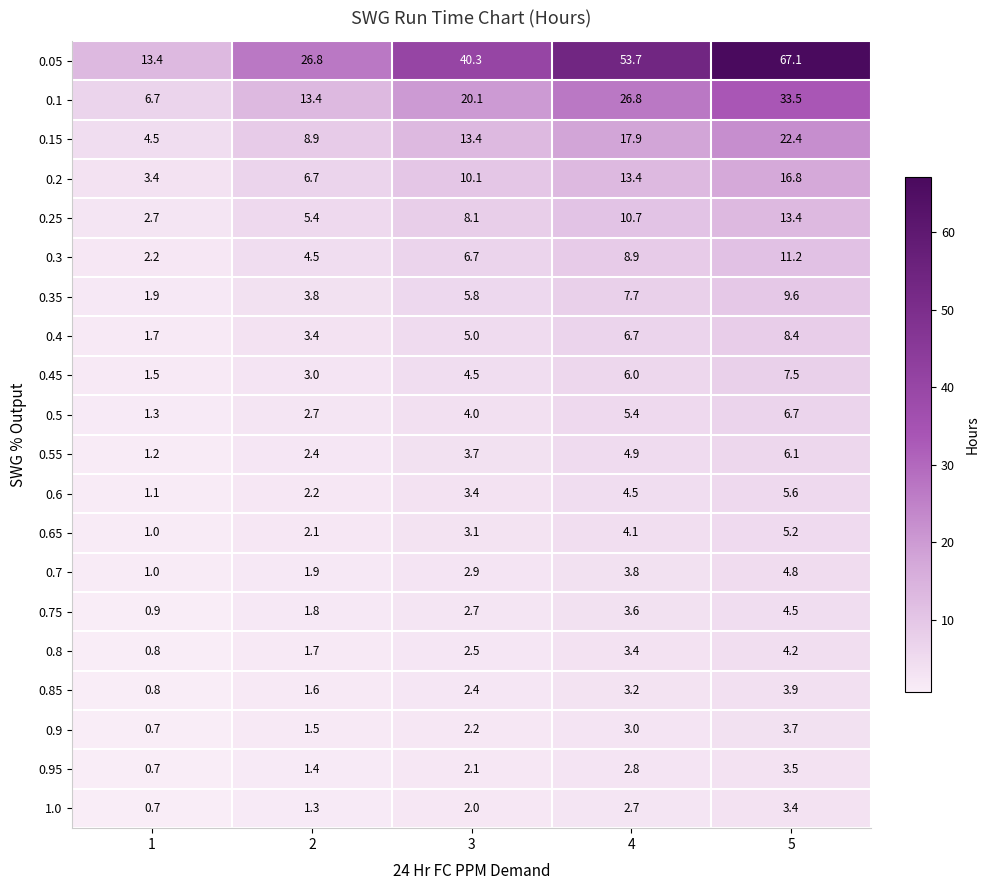

At which category is the sum across all series the highest?

5